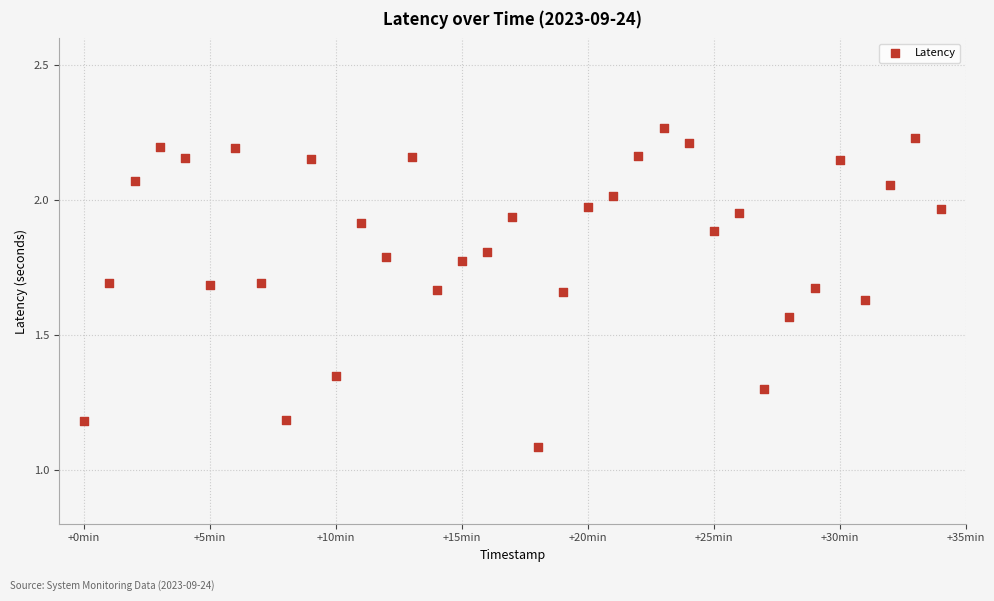

What Y value in the scatter plot is closest to 1?

1.1